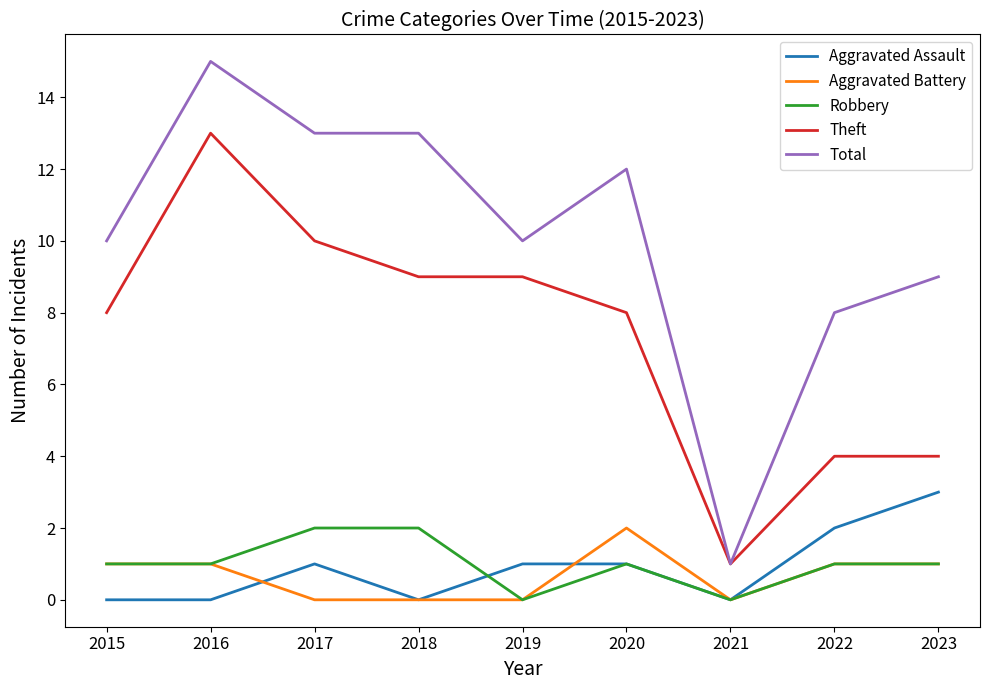

True or false: Aggravated Battery has a value of 1 at 2019.

False